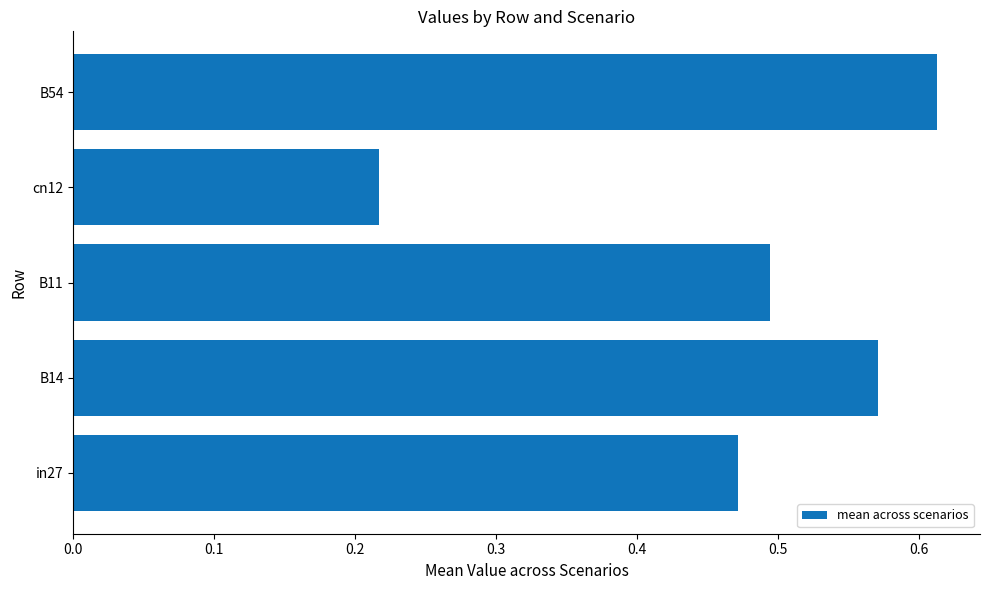

How many values are between 0 and 1?

5